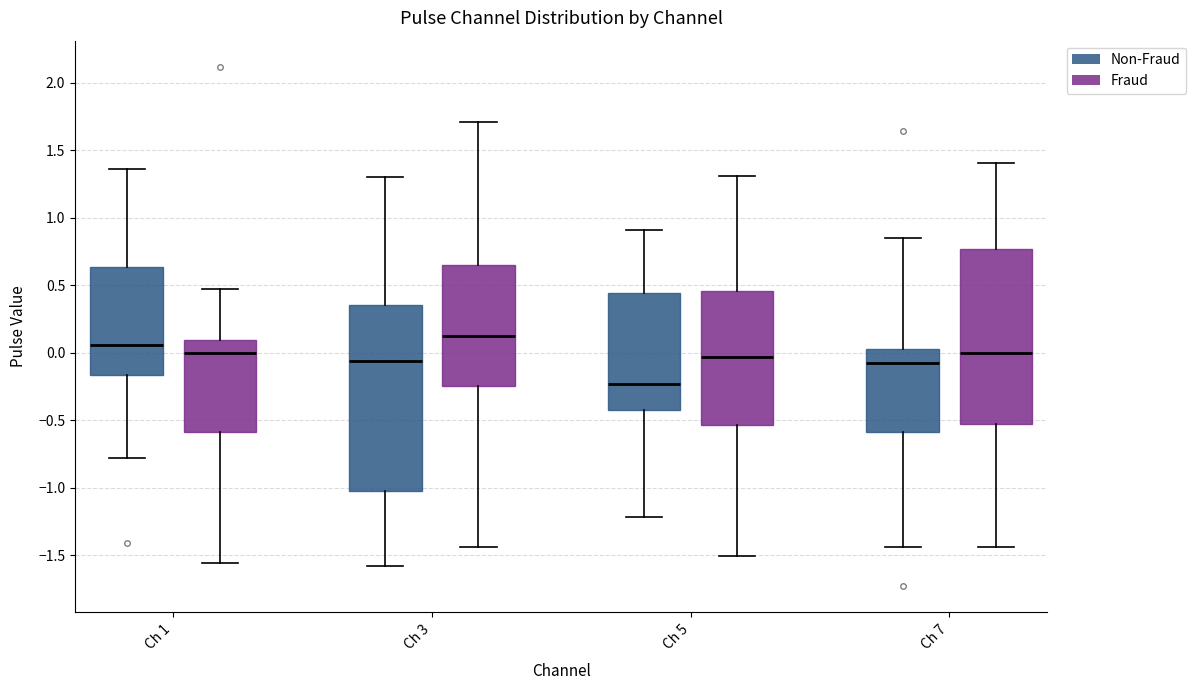

Which box's median line is the highest?

Ch 3 (Fraud)